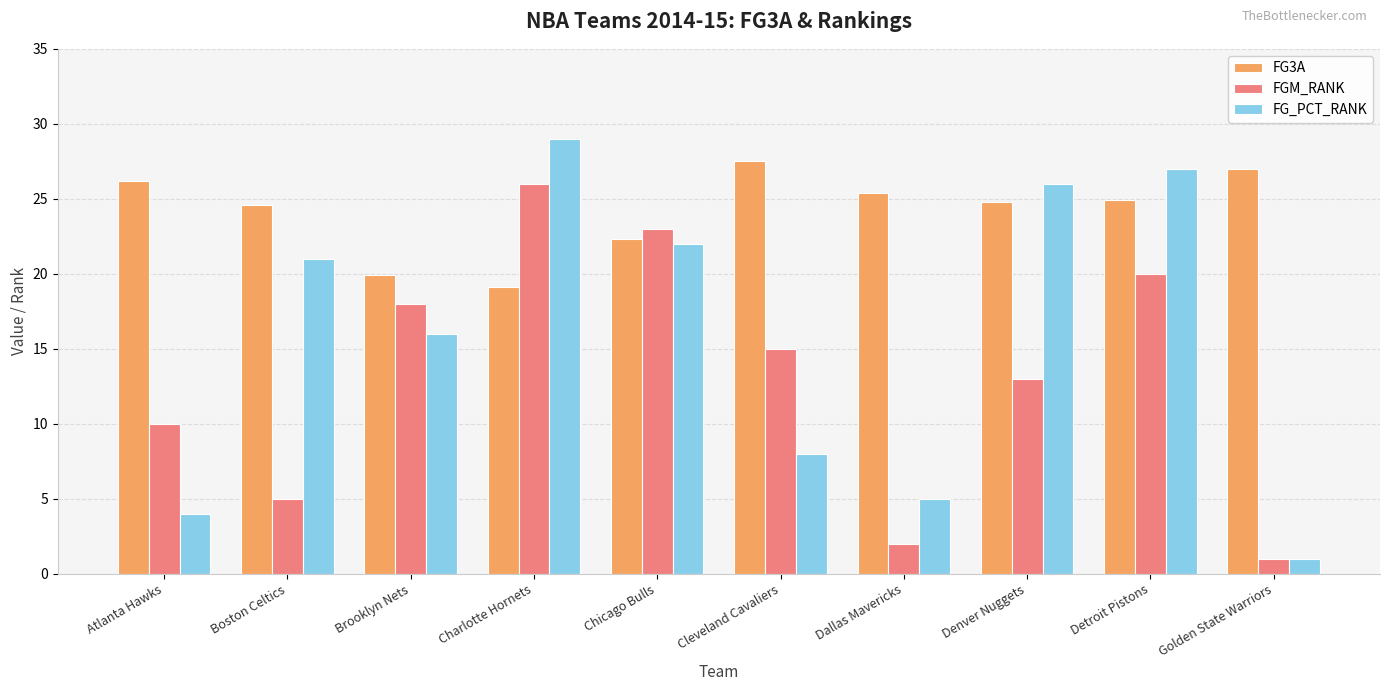

The FG3A series shows 8.9 at Dallas Mavericks. True or false?

False